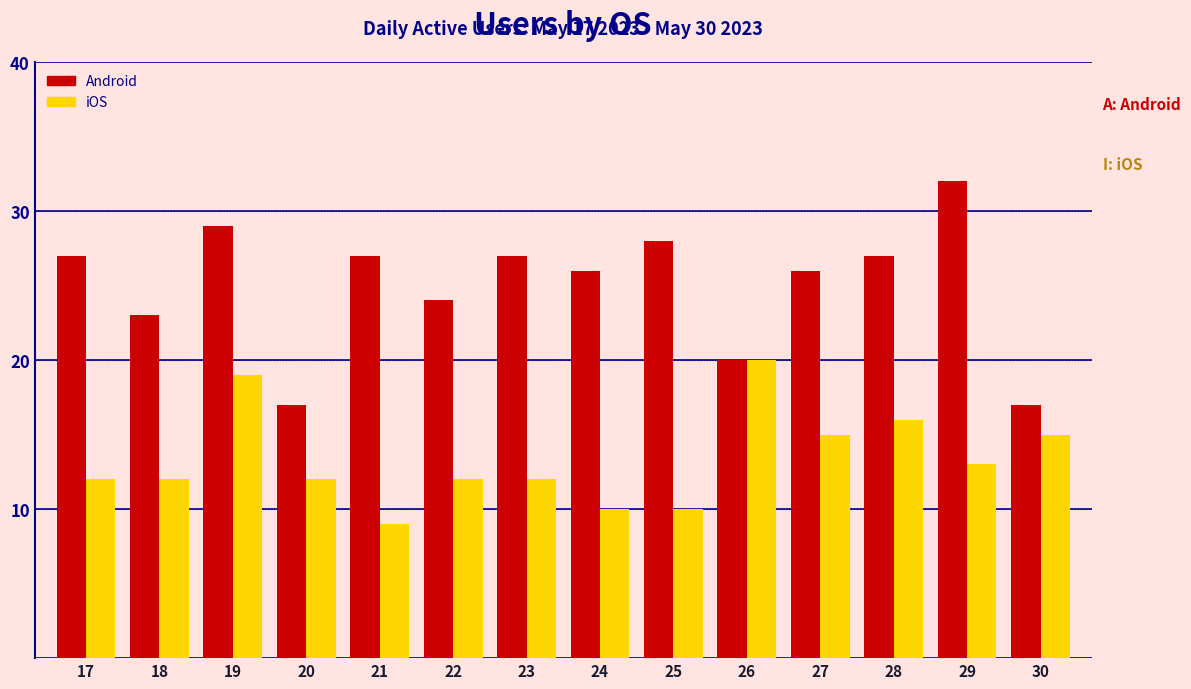

Reading left to right, list all the values displayed in this chart.

Android: 17=27	18=23	19=29	20=17	21=27	22=24	23=27	24=26	25=28	26=20	27=26	28=27	29=32	30=17
iOS: 17=12	18=12	19=19	20=12	21=9	22=12	23=12	24=10	25=10	26=20	27=15	28=16	29=13	30=15